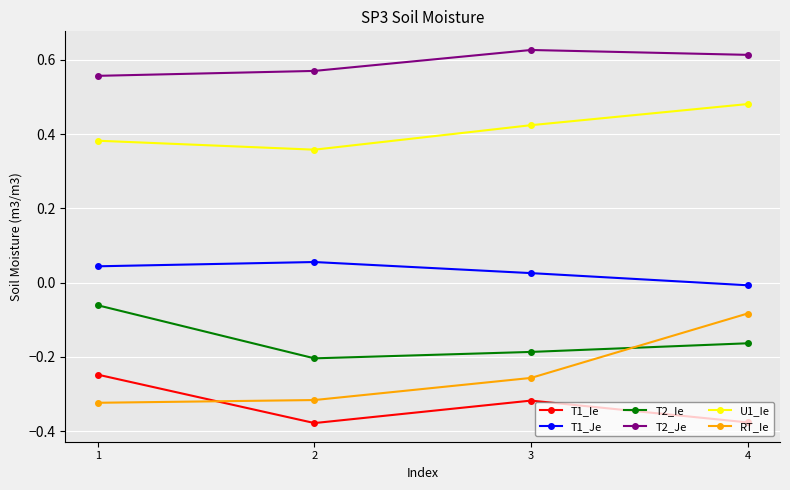

Is it true that RT_Ie equals -0.1 at 2?

False